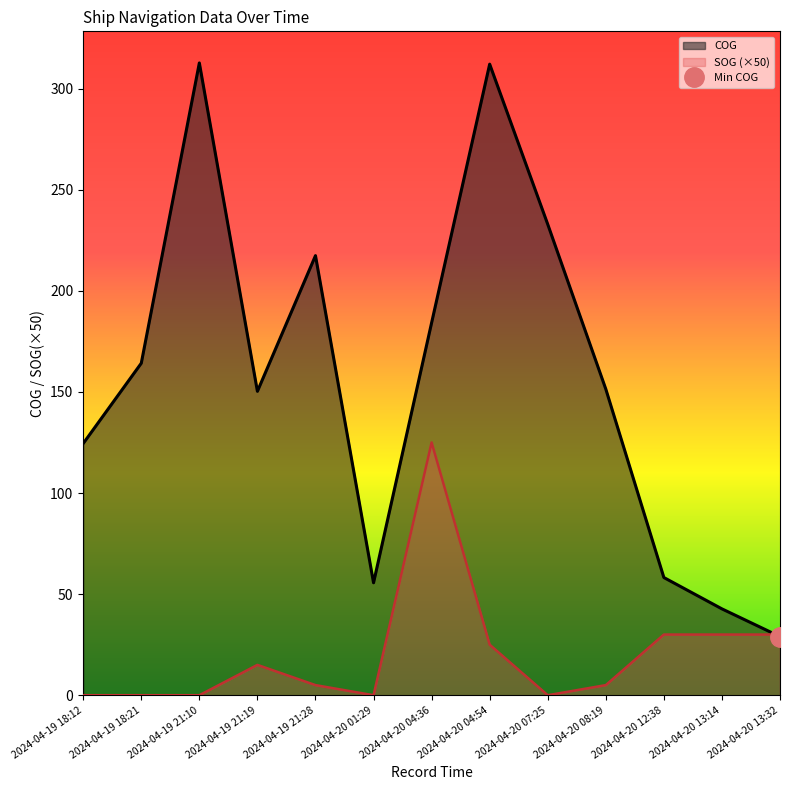

True or false: SOG has a value of 55.5 at 2024-04-20 04:36.

False